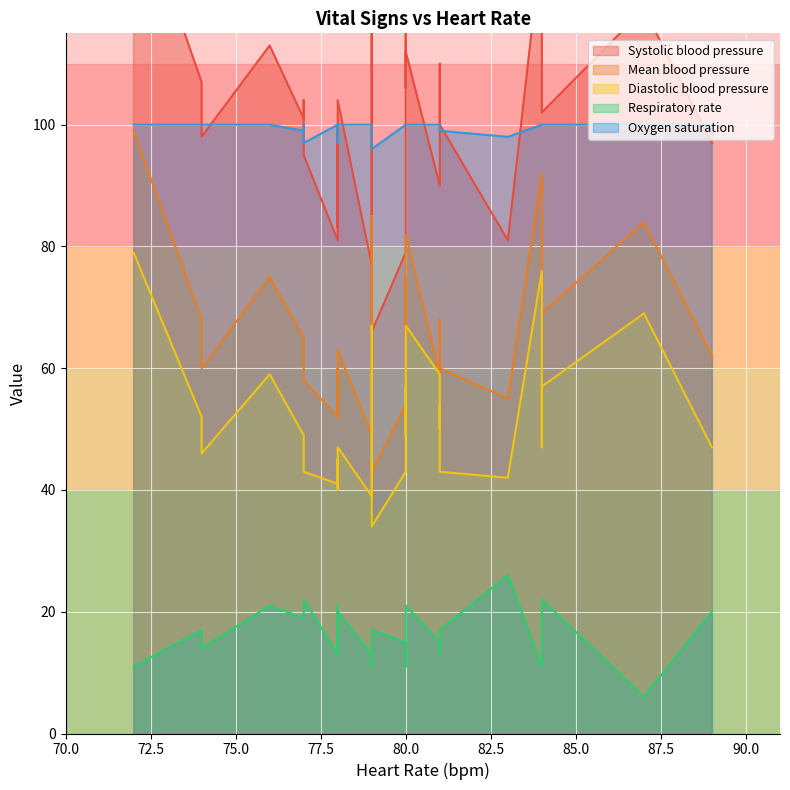

In Respiratory rate, how many points are lower than both neighbors (excluding endpoints)?

8